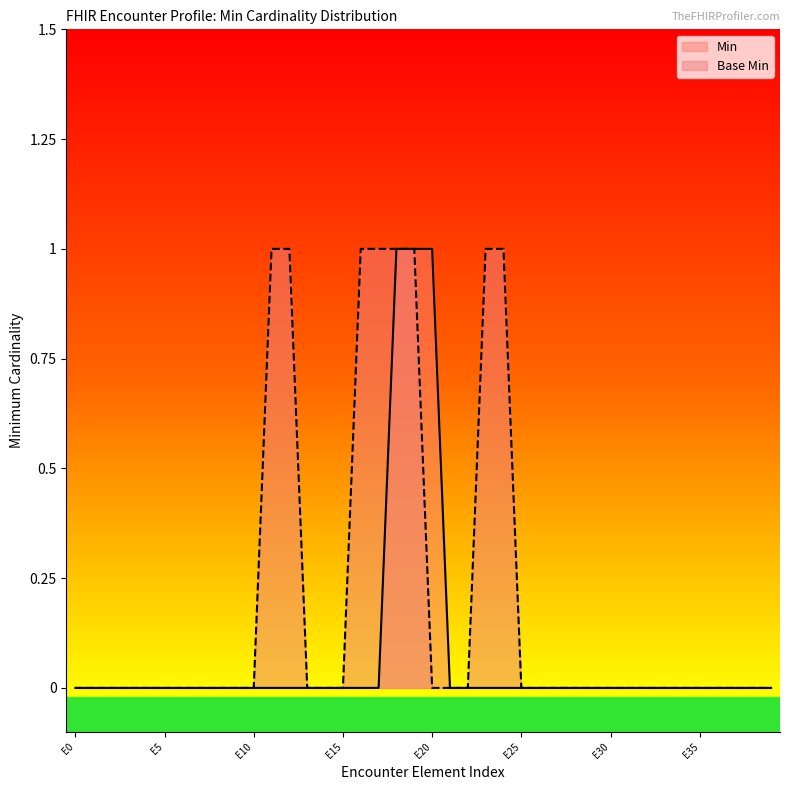

The Min series shows 1 at E20. True or false?

True